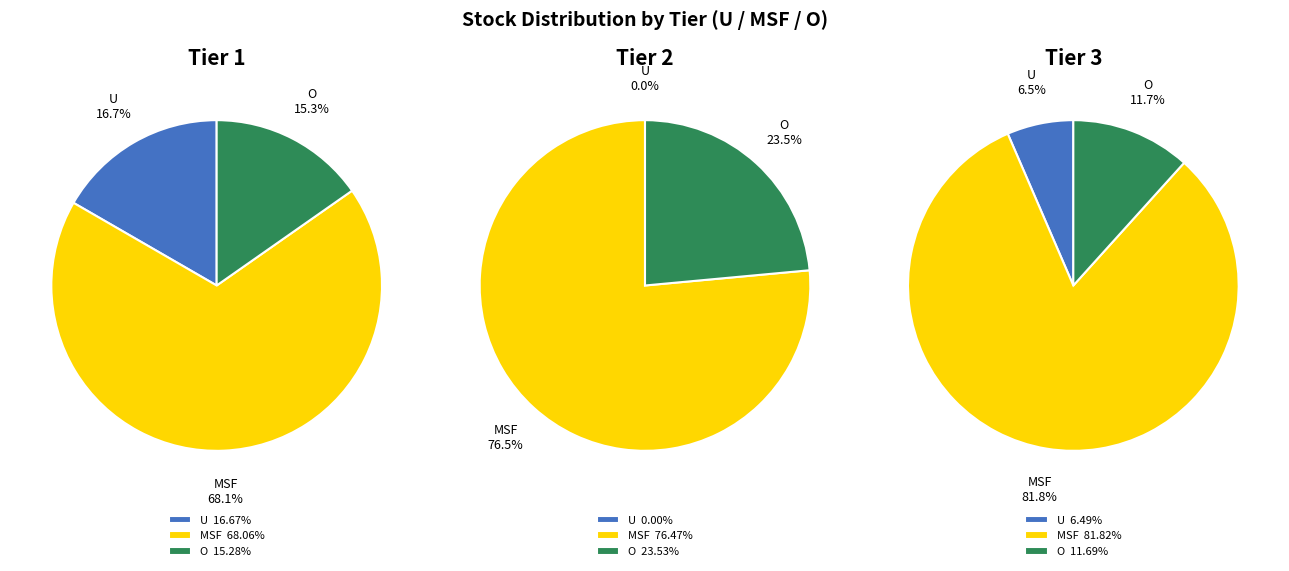

Approximately how many times larger is the value at Tier 1 compared to Tier 2?

4.2